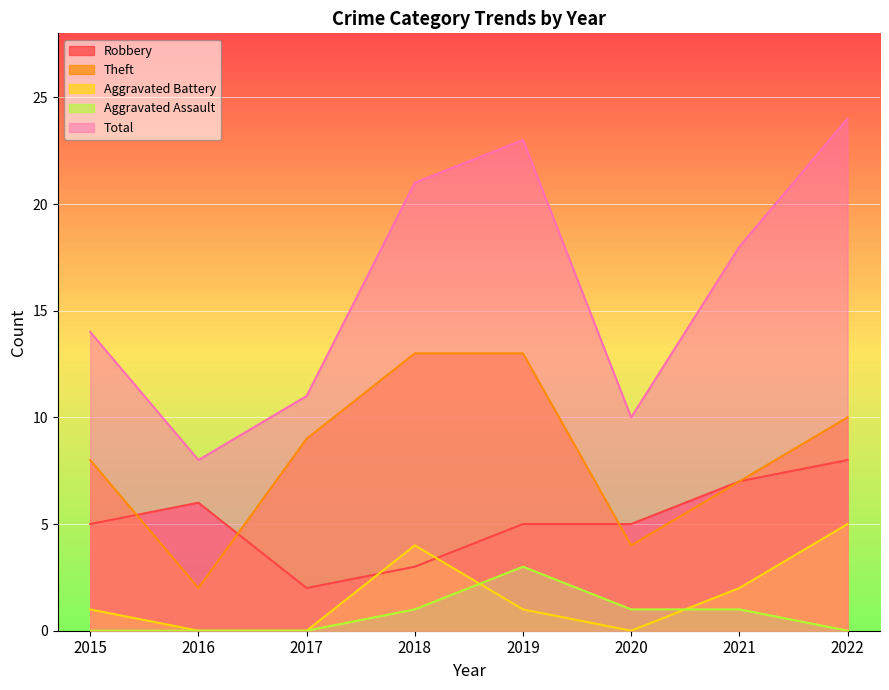

Does the chart display data point markers on the line(s)?

No